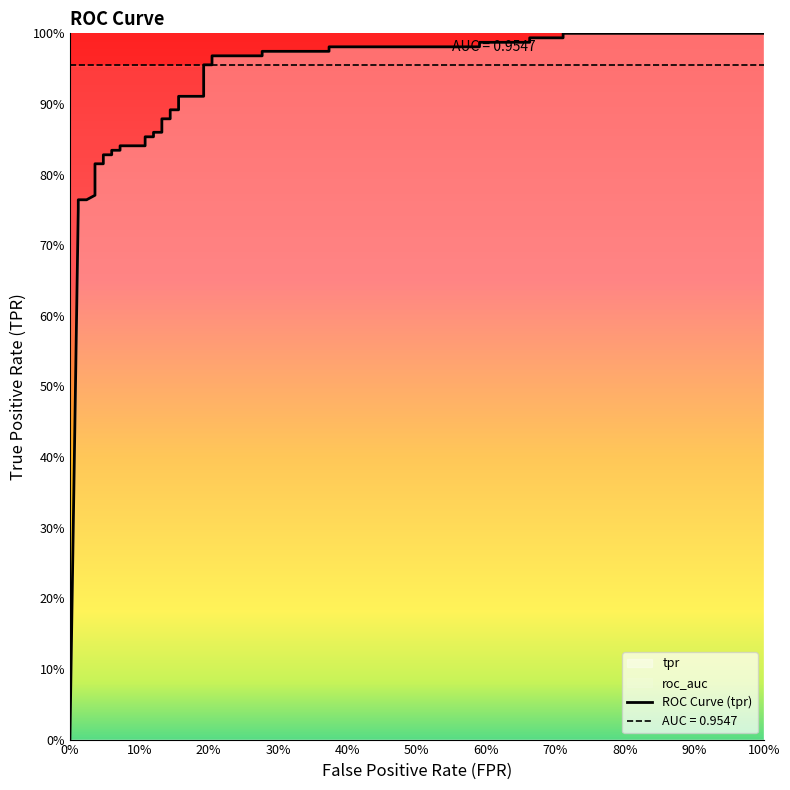

Is it true that roc_auc equals 0.4 at fpr?

False